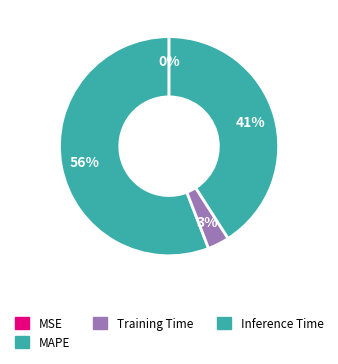

Rank the categories by value from highest to lowest.

MAPE, Inference Time, Training Time, MSE